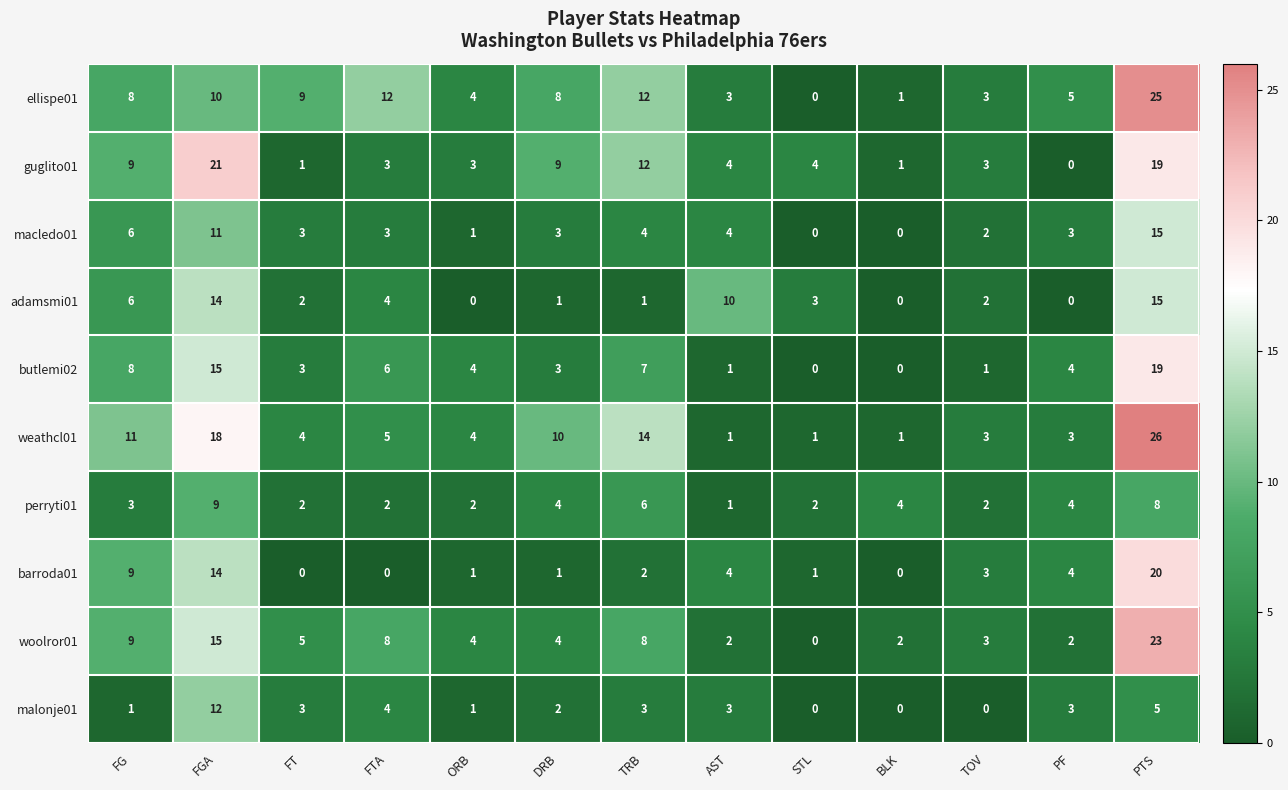

What is the sum of all perryti01 values?

49